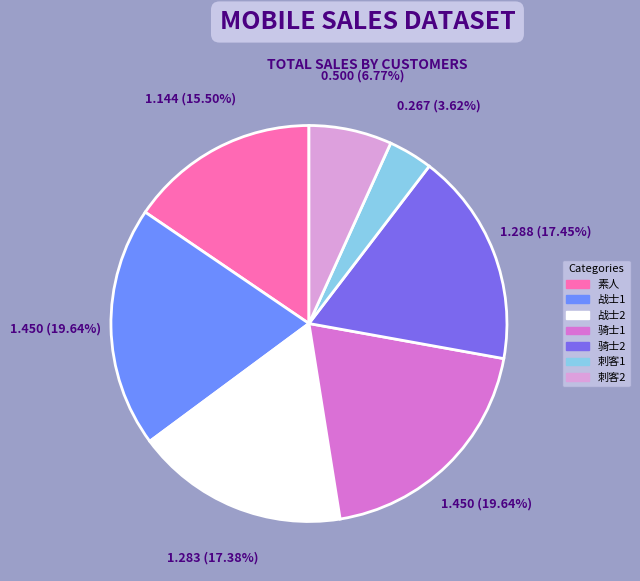

How many slices are in this pie chart?

7